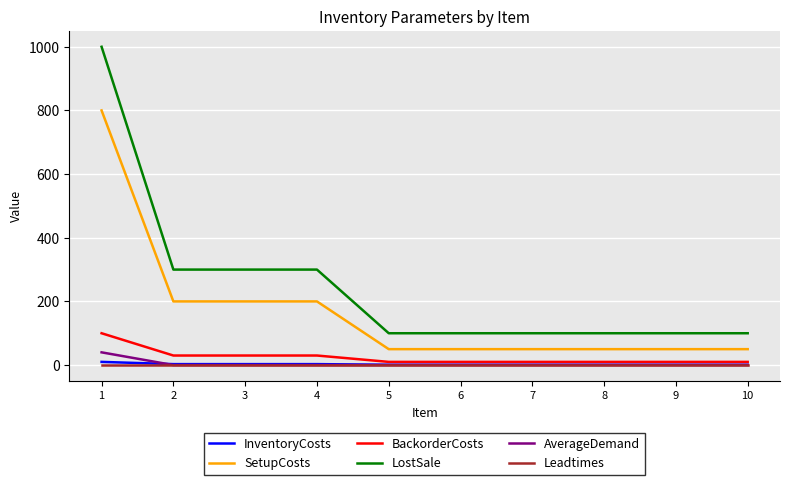

What is the total value across all series at 10?

162